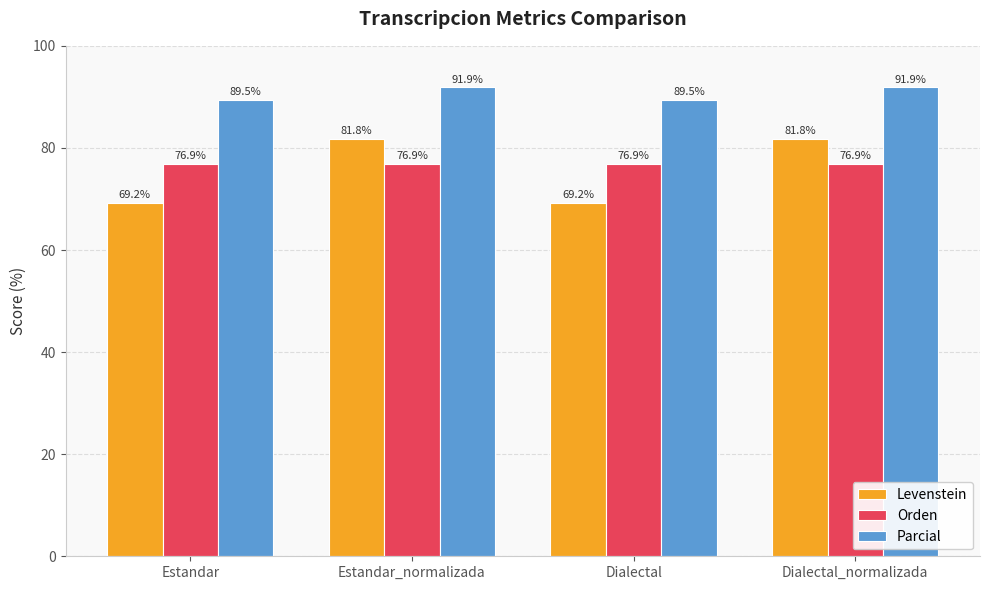

At how many categories does at least one series exceed 83?

4